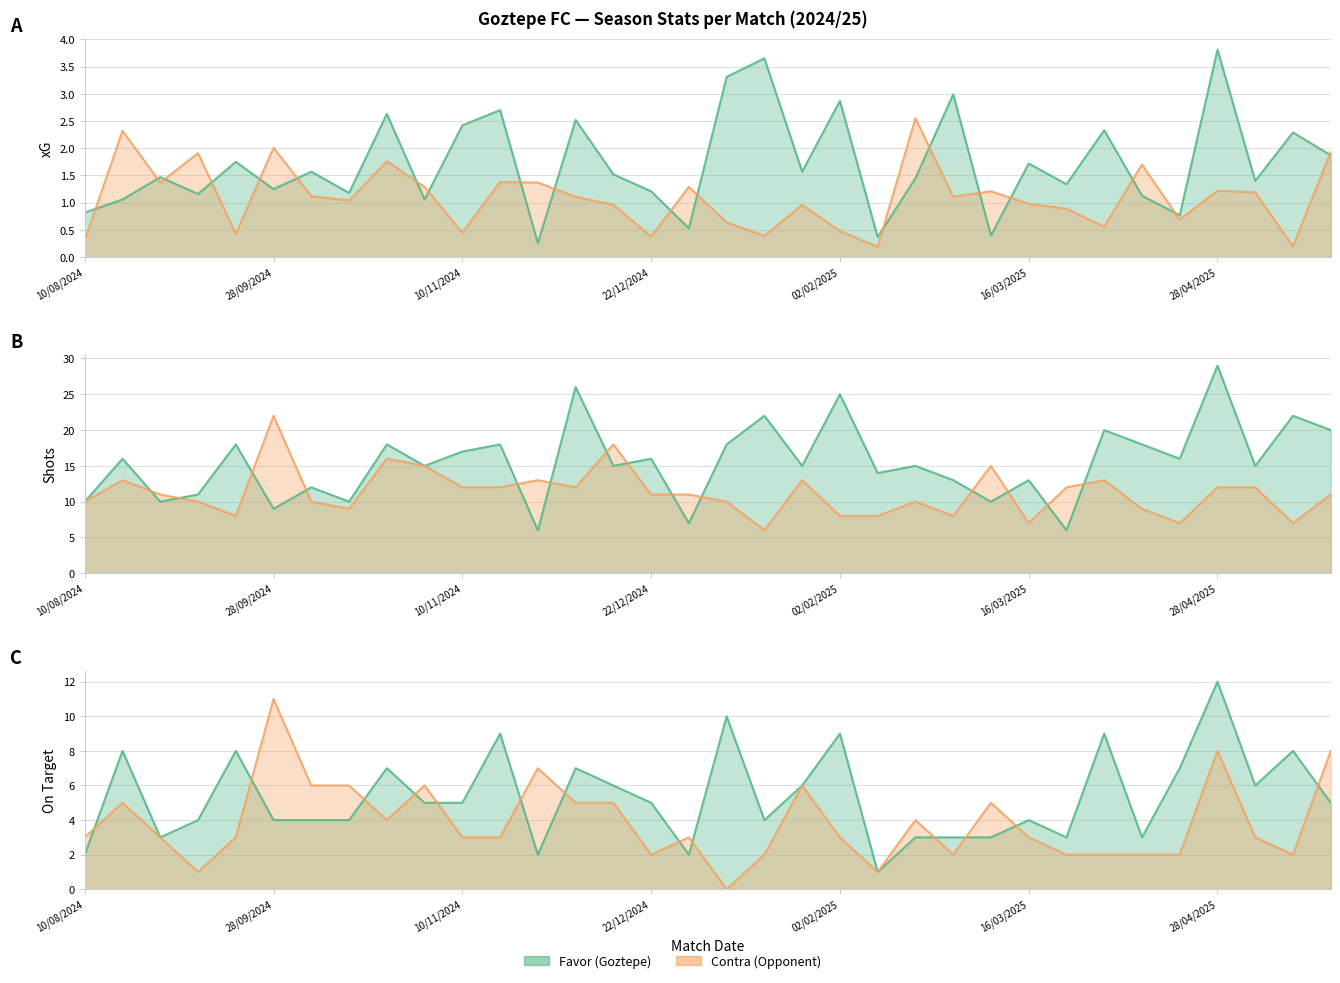

Which series has the widest spread of values?

Shots Favor